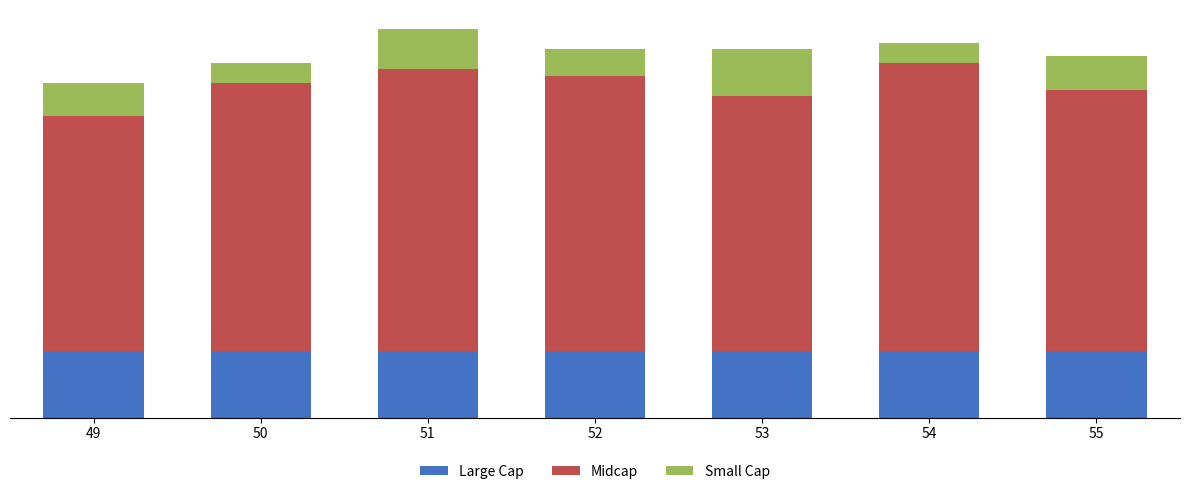

What are all the series names shown in the legend?

Large Cap, Midcap, Small Cap